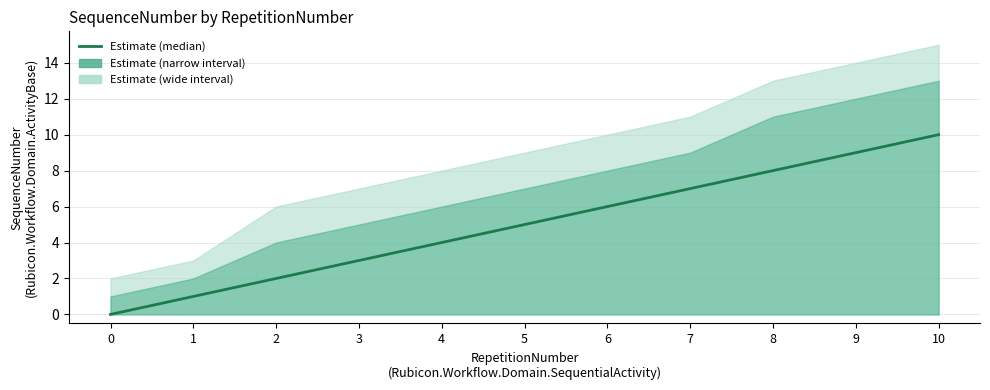

Which category has the highest value across all series?

10